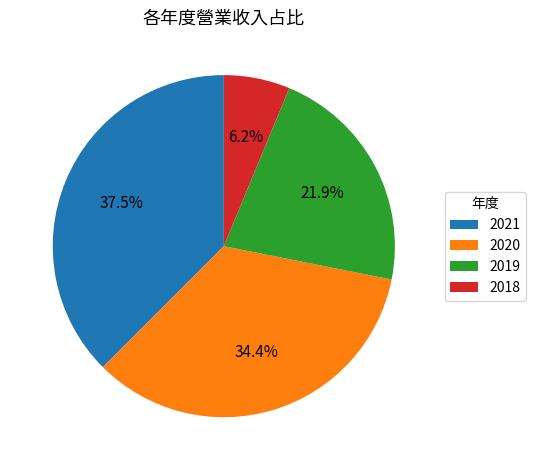

Which slice is the largest?

2021